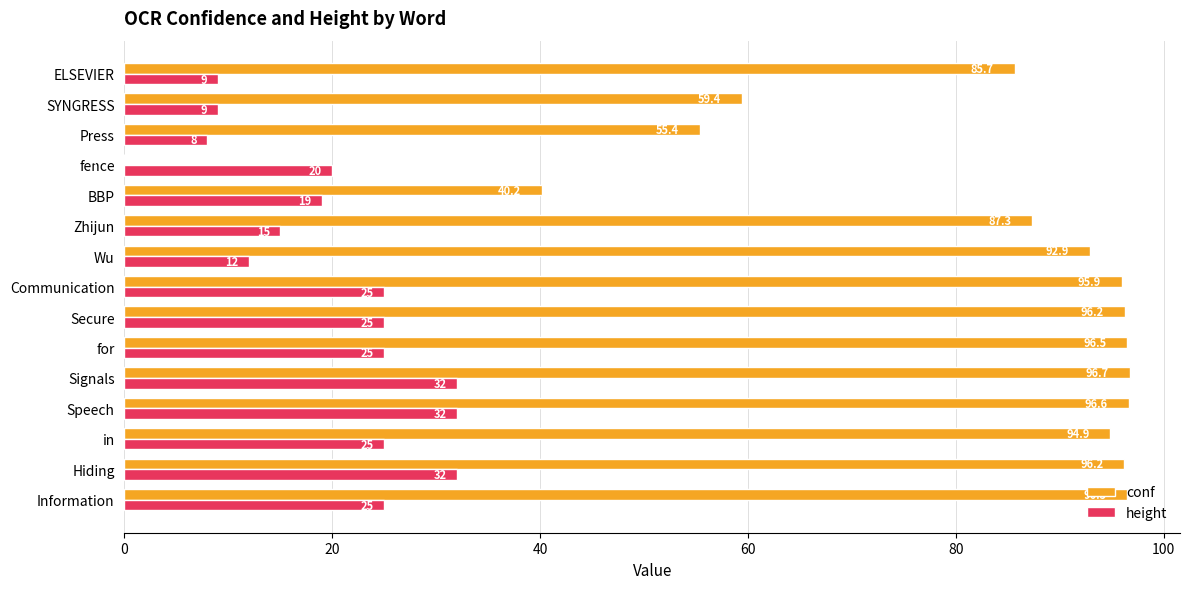

At which category is the sum across all series the highest?

Signals